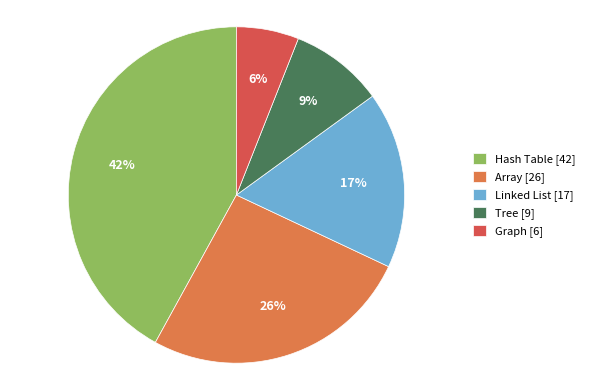

True or false: Hash Table accounts for 42% of the total.

True